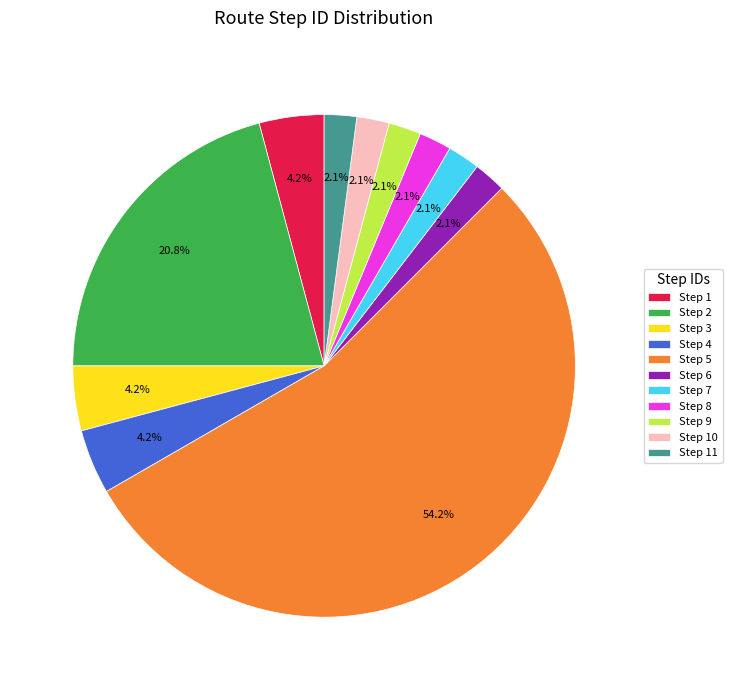

Count the number of slices in the pie.

11